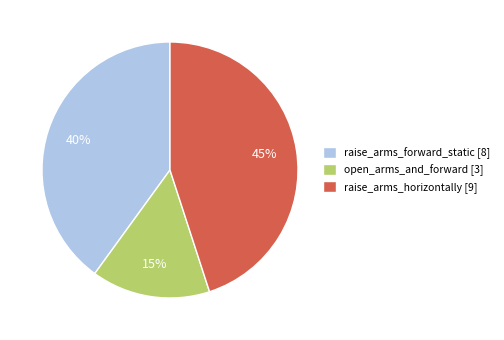

Is it true that raise_arms_horizontally is 45% of the pie?

True